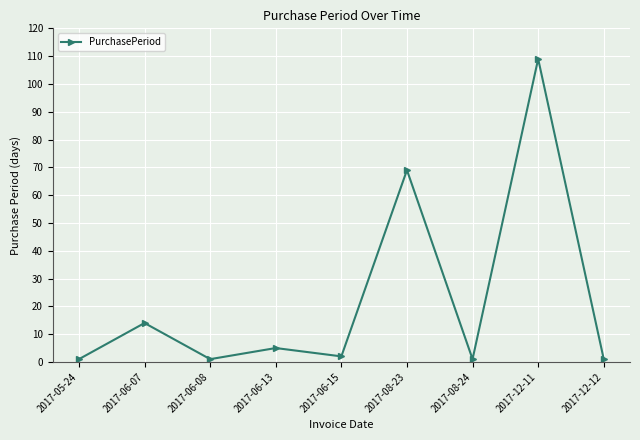

What position from the left is 2017-06-07?

2